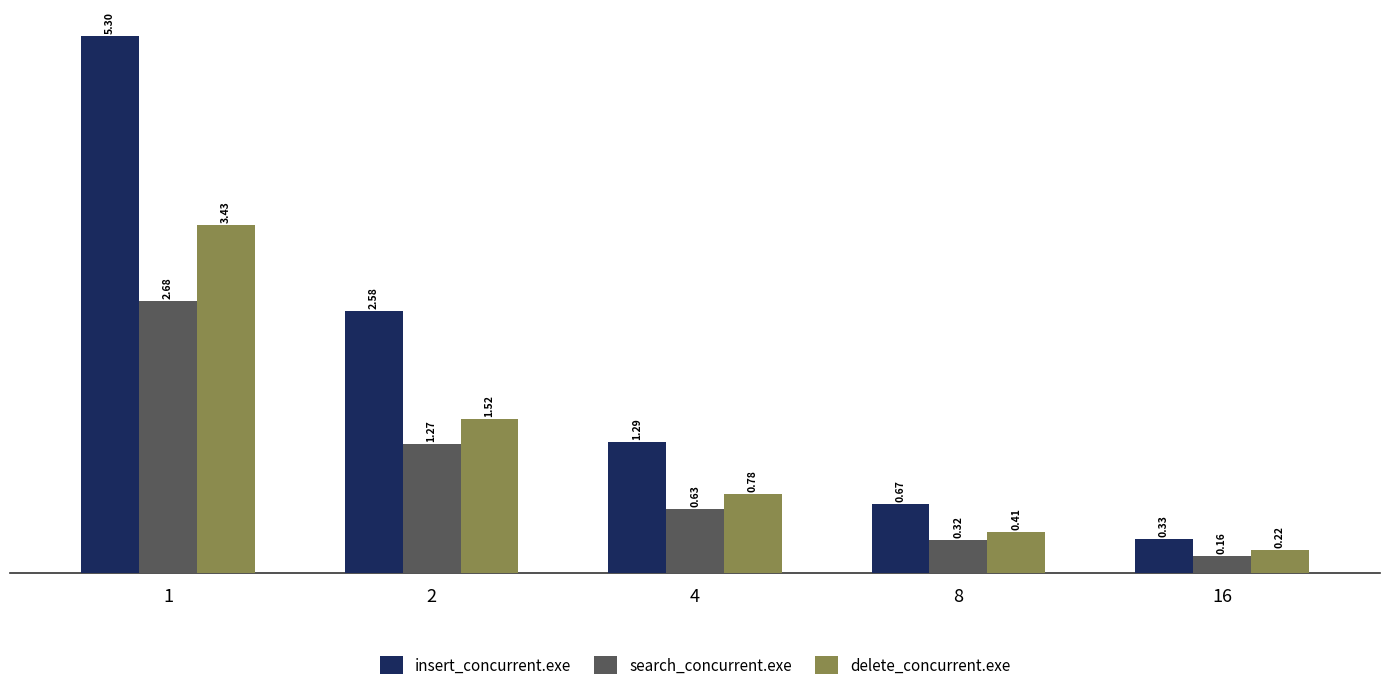

Which series has the widest spread of values?

insert_concurrent.exe